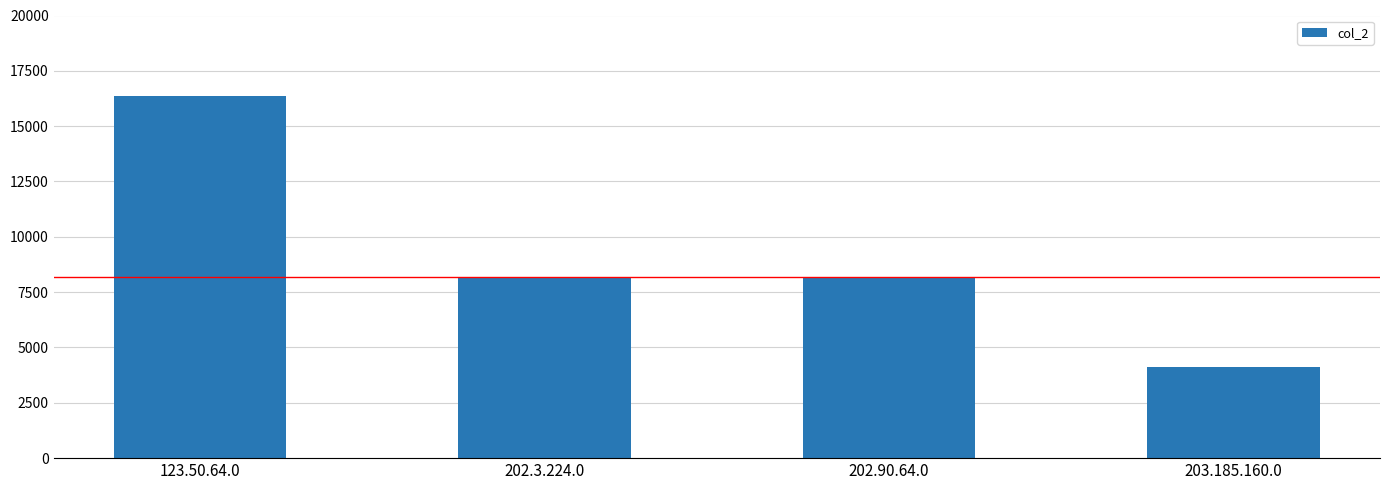

What is the average value?

9216